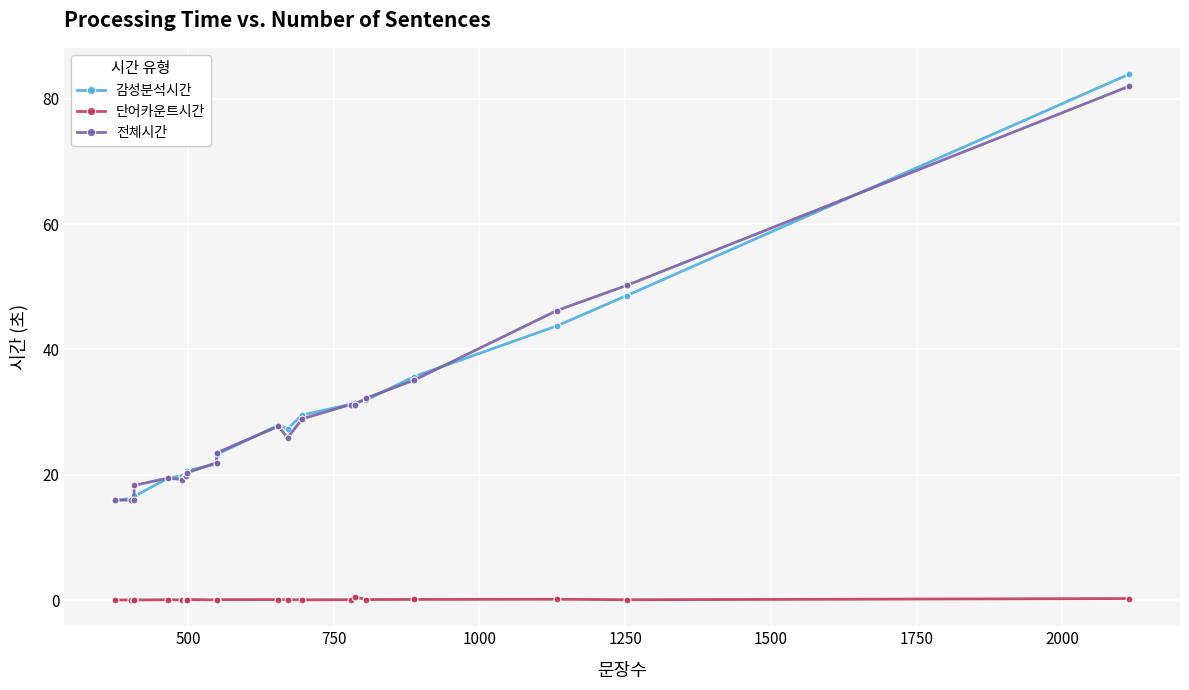

Which series ends up on top after the final intersection of 전체시간 and 감성분석시간?

감성분석시간